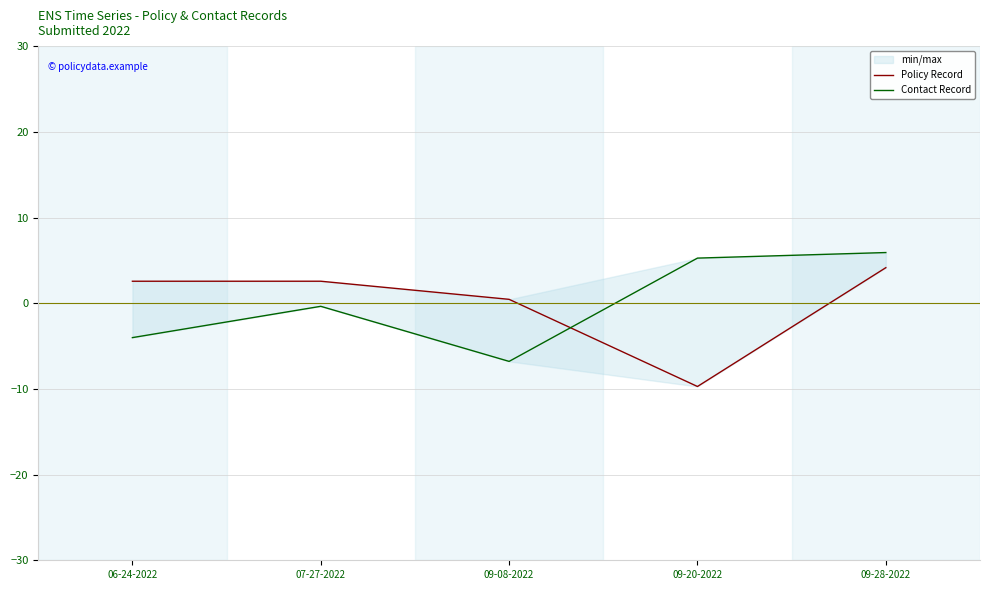

Reading left to right, what are all the values shown in this chart?

Policy Record: 06-24-2022=2.6	07-27-2022=2.6	09-08-2022=0.4	09-20-2022=-9.7	09-28-2022=4.1
Contact Record: 06-24-2022=-4.0	07-27-2022=-0.4	09-08-2022=-6.8	09-20-2022=5.3	09-28-2022=5.9